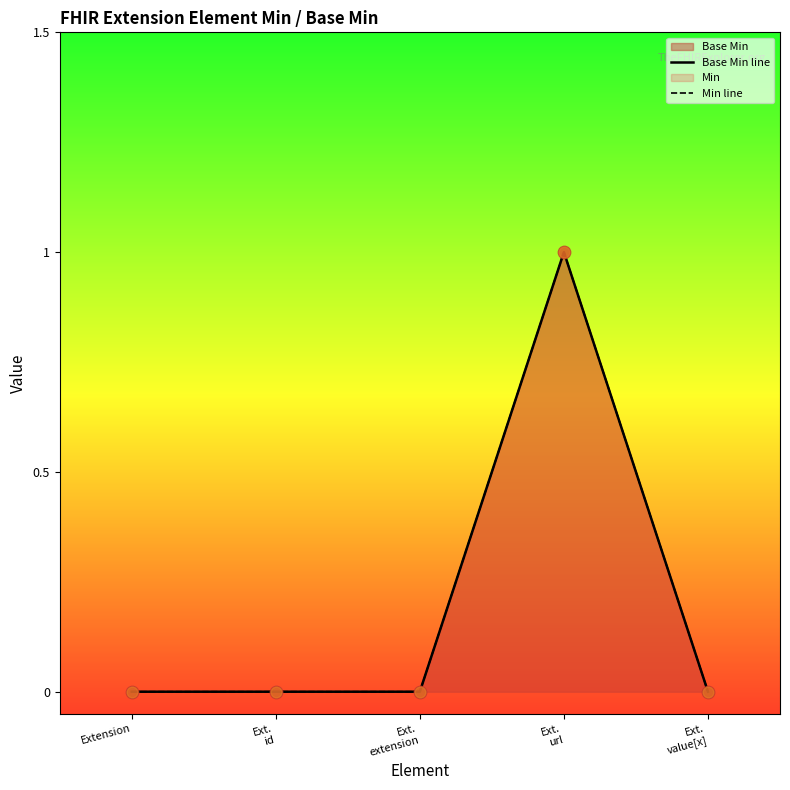

Which series reaches the maximum Y coordinate?

Base Min line